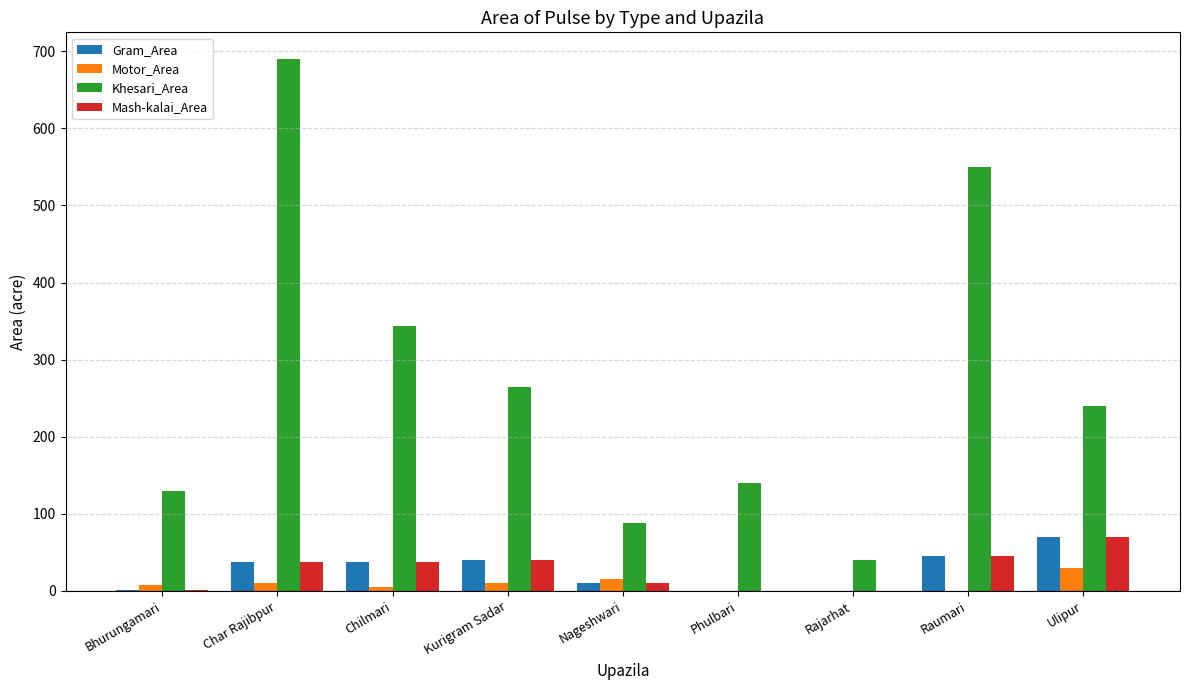

What is the average value of the Gram_Area series?

27